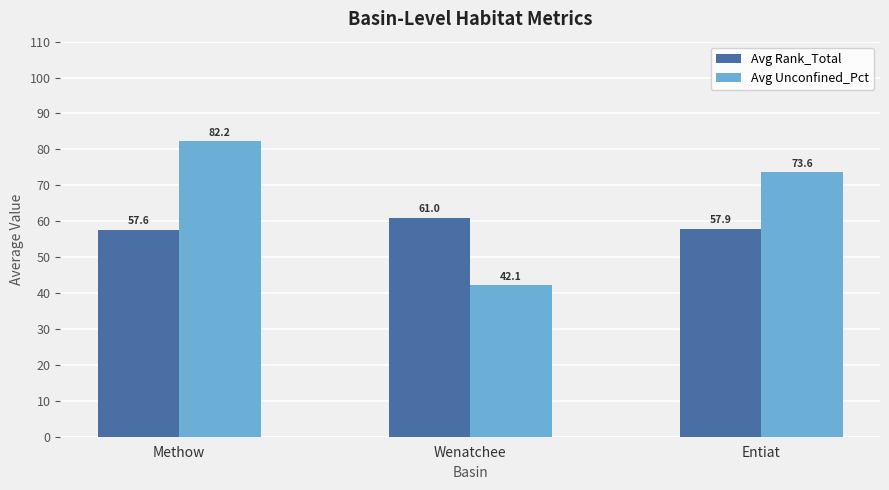

What are all the series names shown in the legend?

Avg Rank_Total, Avg Unconfined_Pct